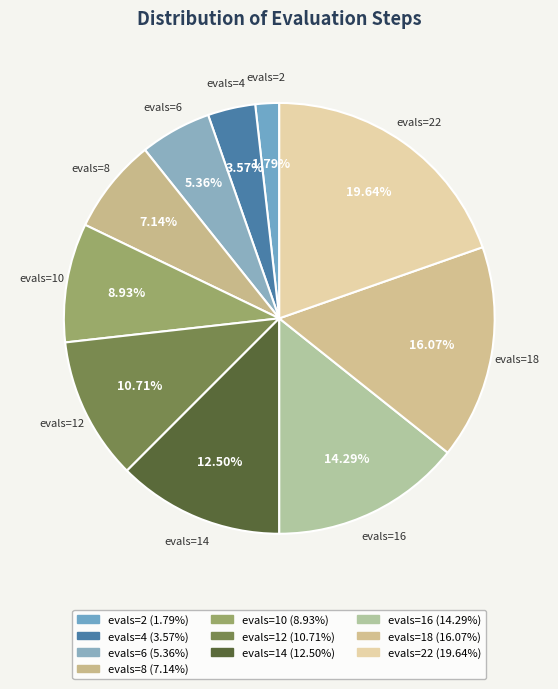

What is the largest slice in the pie chart?

evals=22